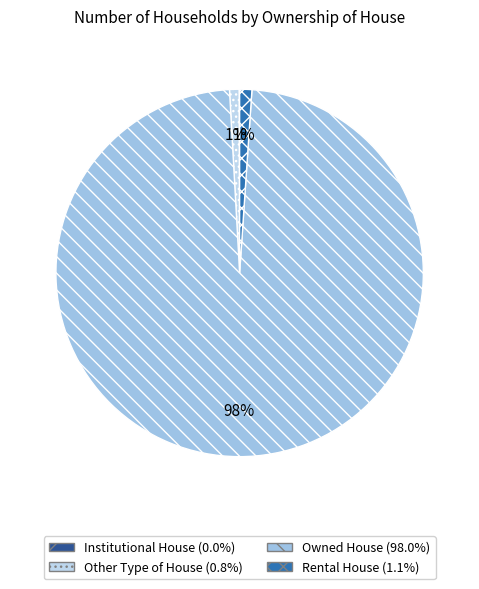

Is it true that Owned House is 98% of the pie?

True